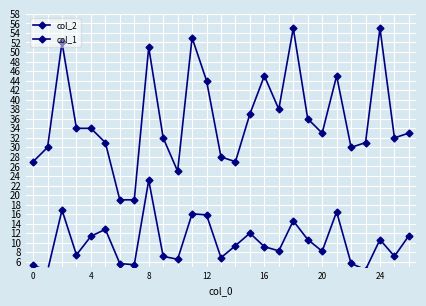

The value of col_2 at 19 is 18.6. True or false?

False